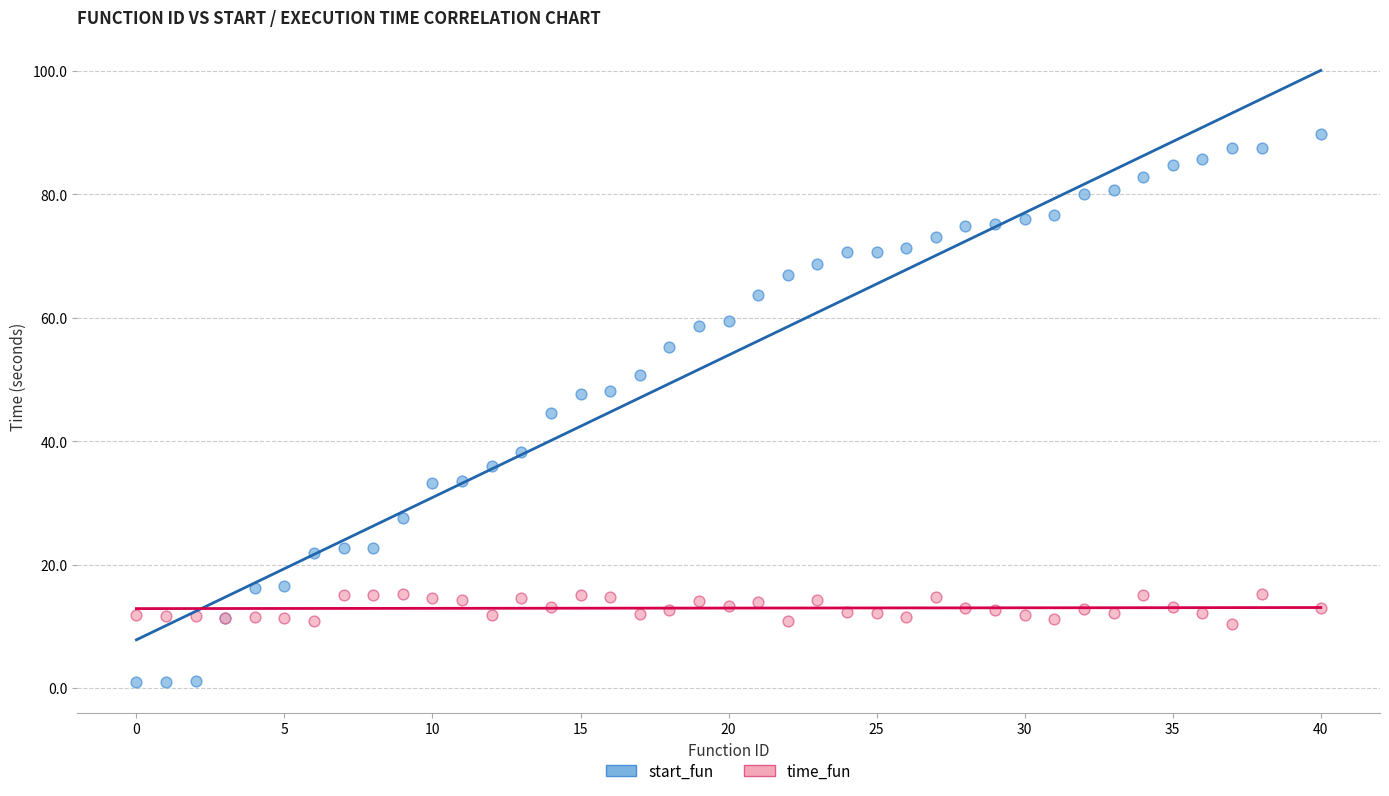

Which series has the largest Y range (max minus min)?

start_fun